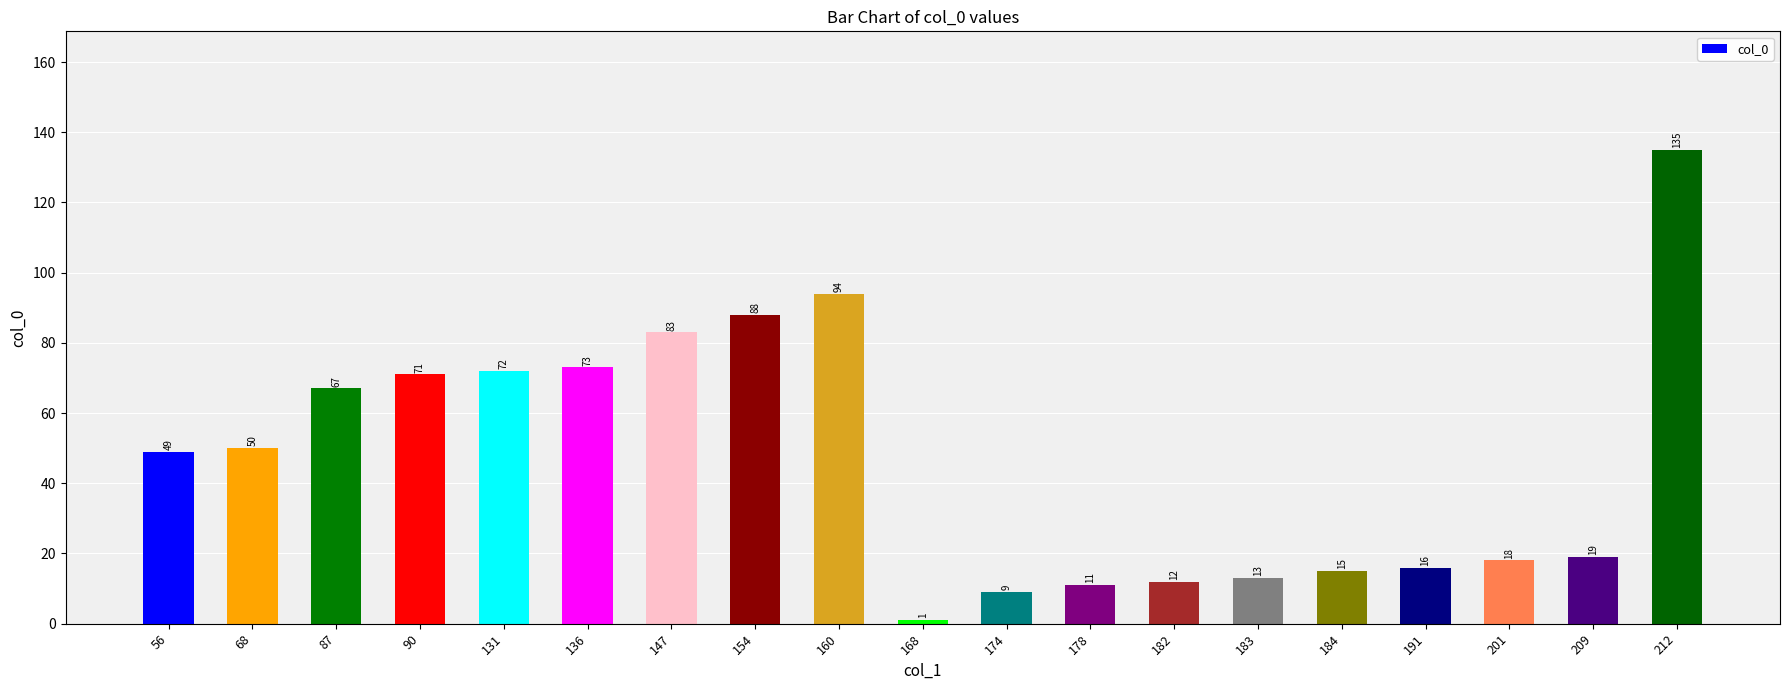

Count the number of data series in this chart.

1